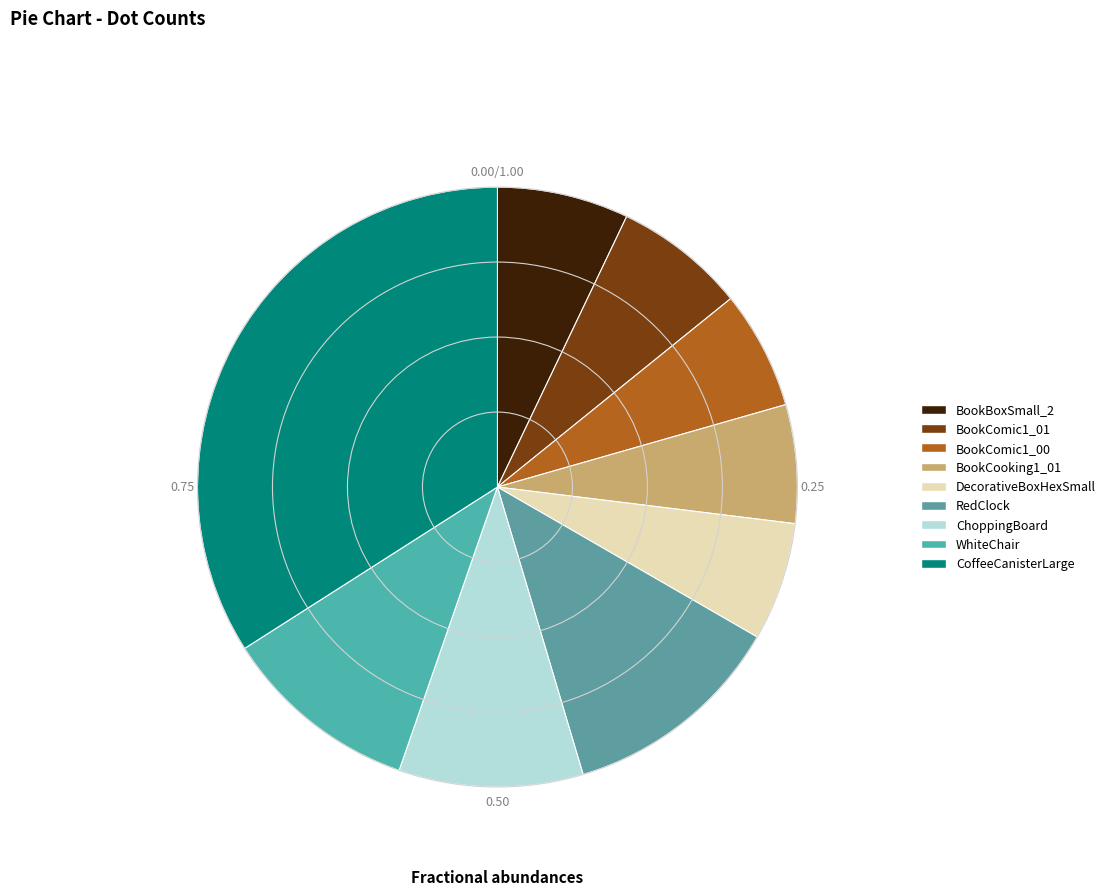

The ChoppingBoard slice represents 10% of the pie. True or false?

True